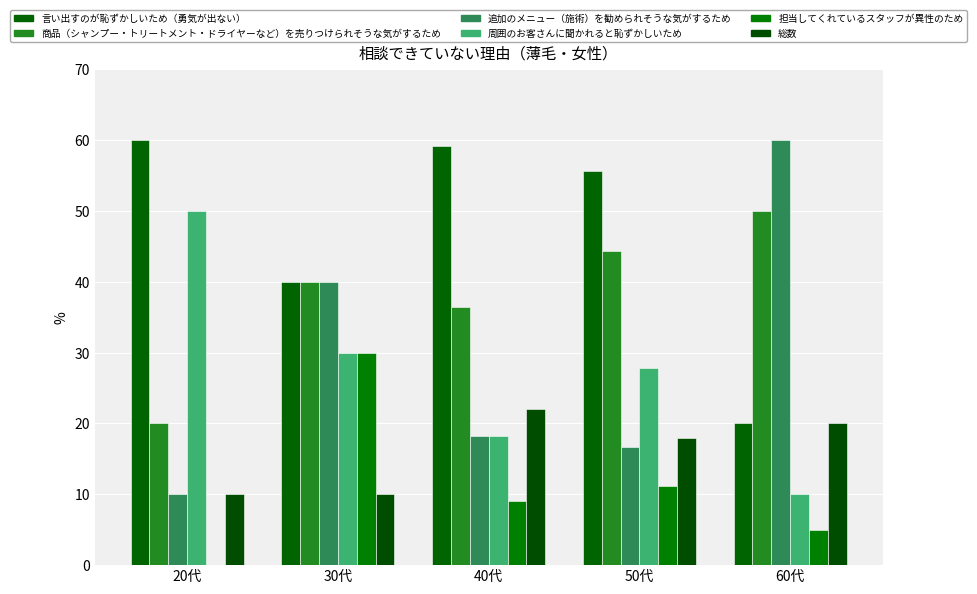

The 担当してくれているスタッフが異性のため series shows 9.1 at 40代. True or false?

True